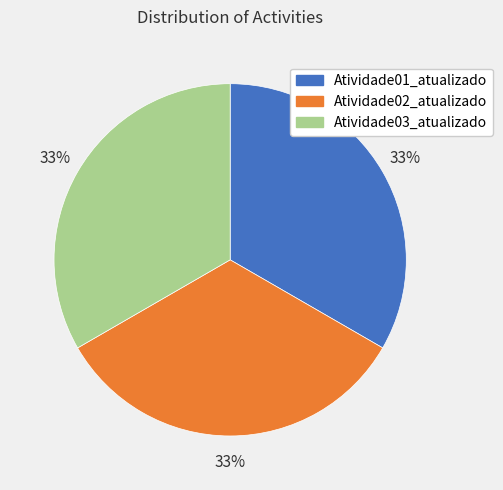

To the nearest percent, what is the average slice percentage?

33%